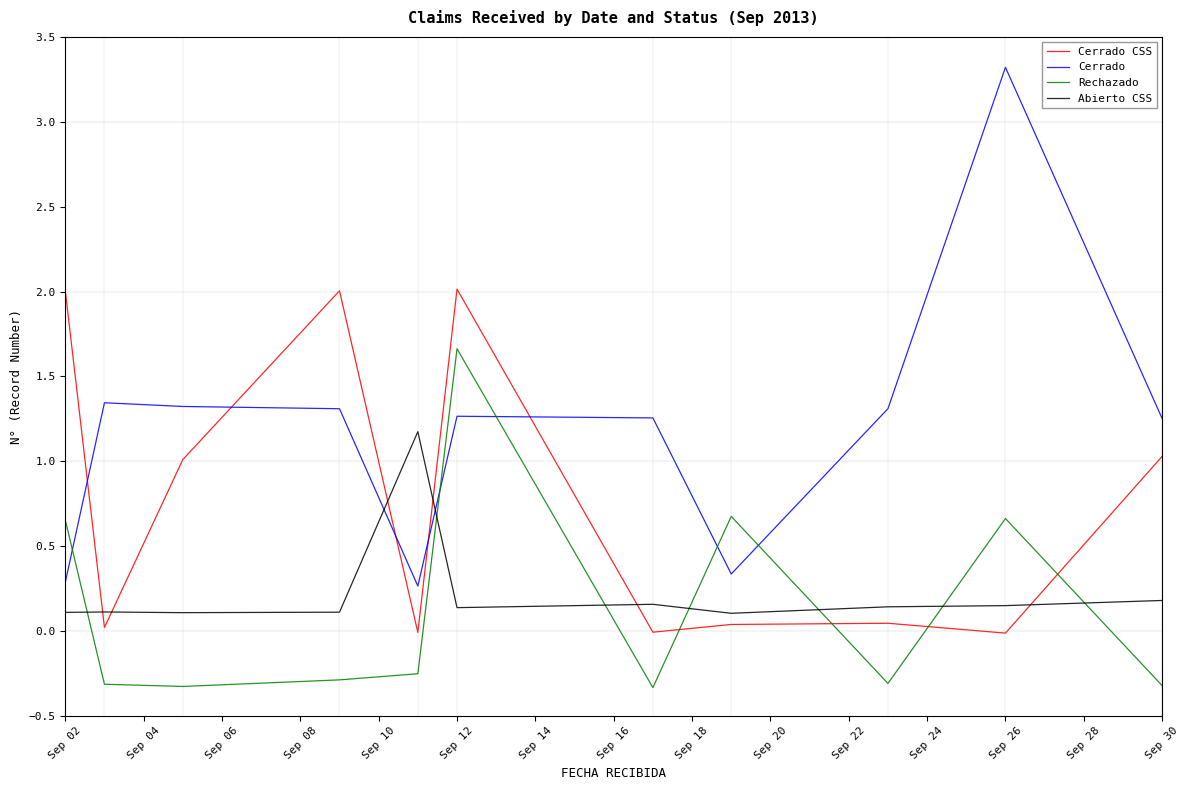

Count the Rechazado values in the range 0 to 1.

3